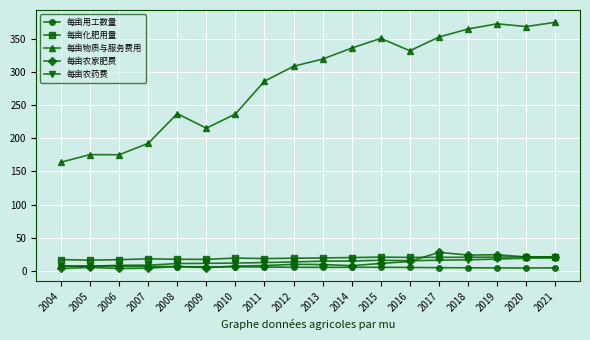

What is the total value across all series at 2013?

369.4